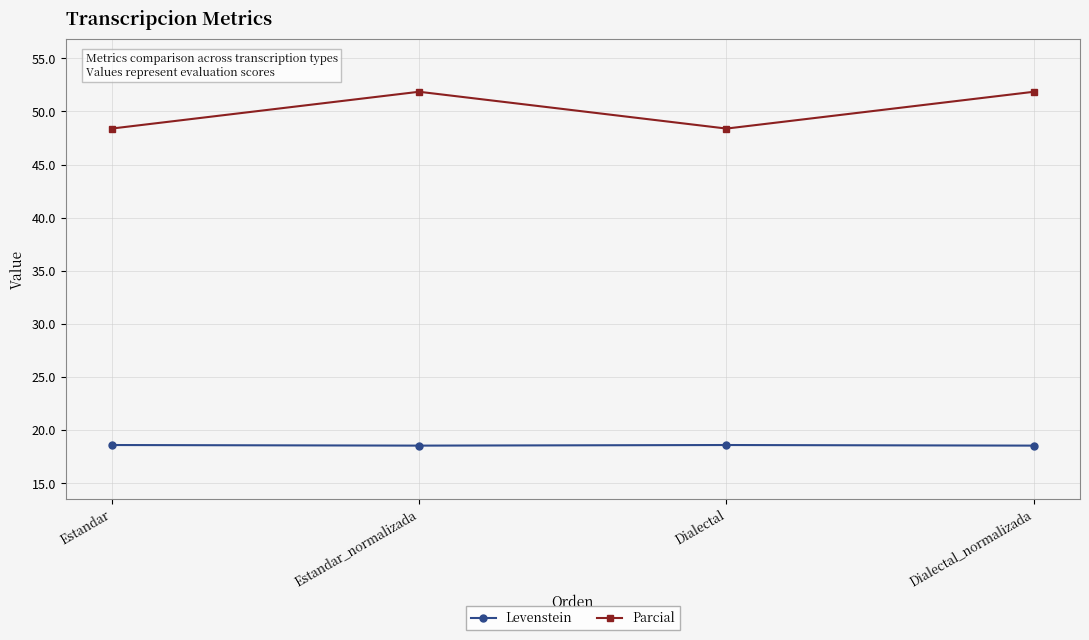

True or false: Parcial has a value of 48.4 at Dialectal.

True